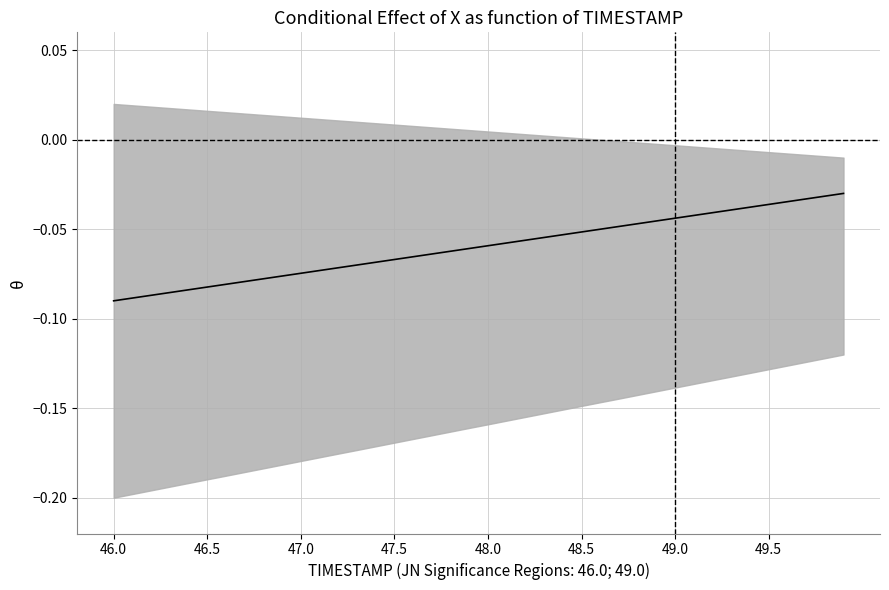

True or false: the data has more than 1 interior local peaks.

False